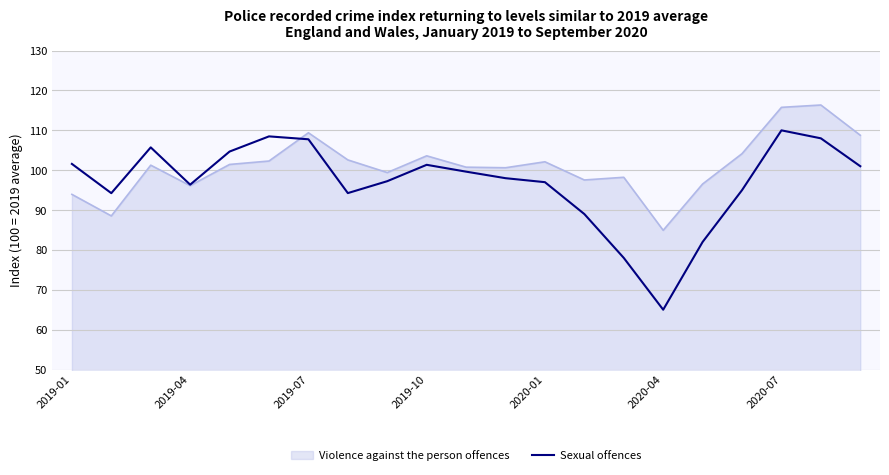

What is the minimum value shown in the chart?

65.0